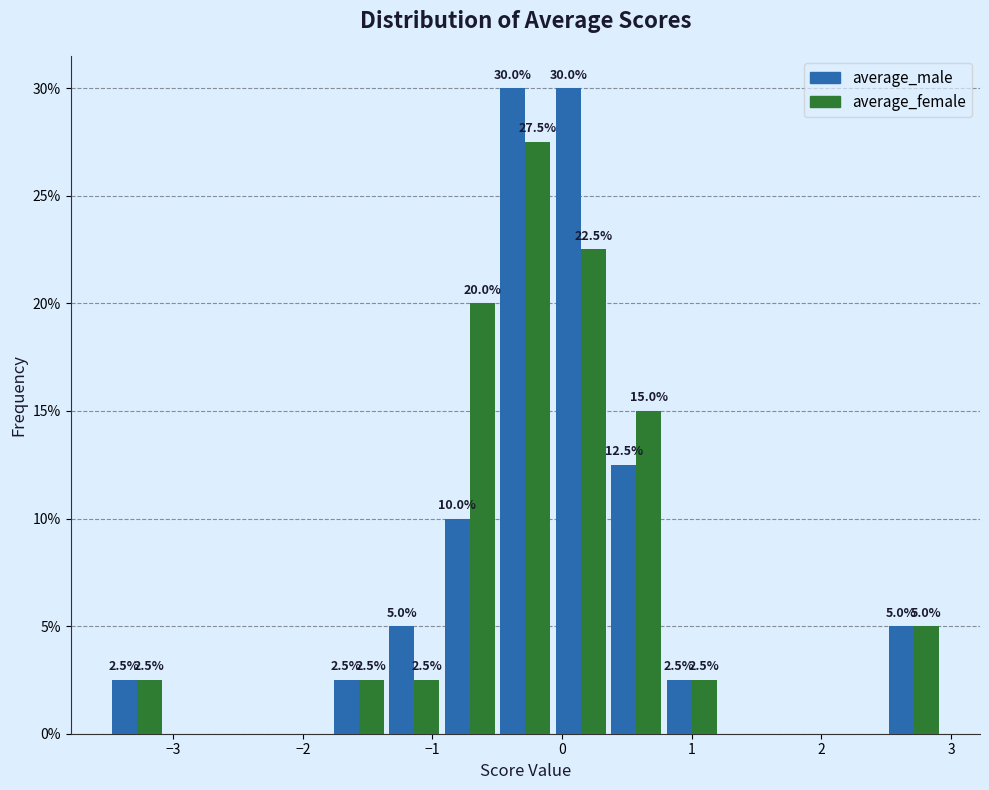

In the average_female series, which range on the x-axis has the tallest bar?

-0.5 to -0.1